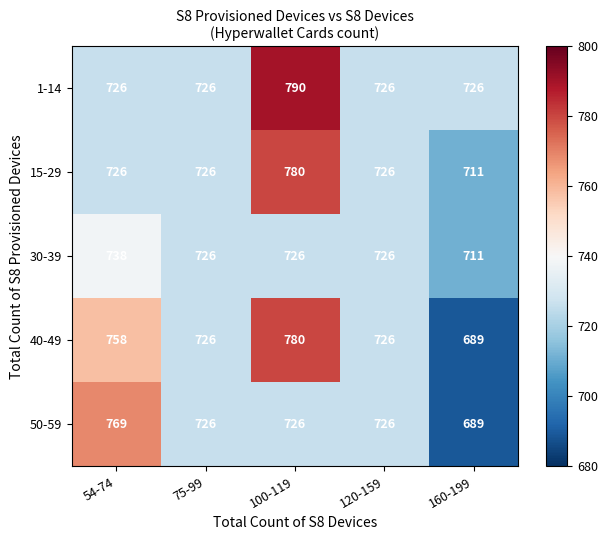

Which label corresponds to the largest value in the chart?

100-119